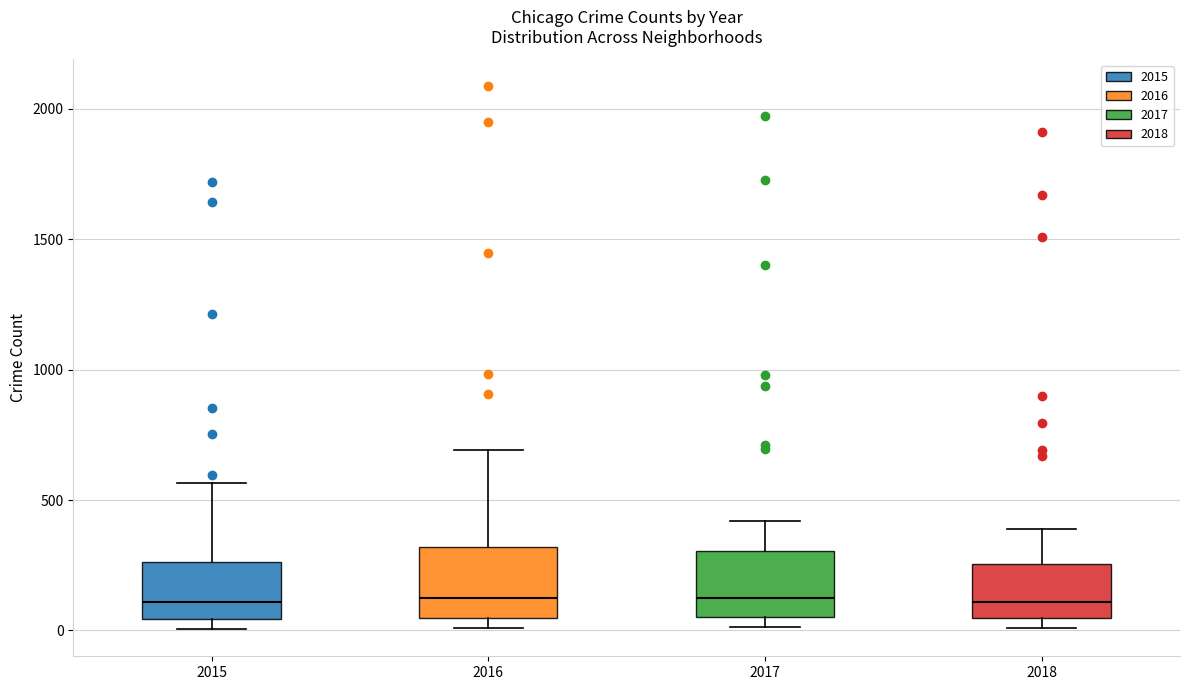

Reading left to right, read every box against the y-axis: the position of its median line, the range the box covers, and the ends of its whiskers. The values are not printed on the chart, so give them approximately, as read against the axis.

2015: median 100, box 50 to 250, whiskers 0 to 550
2016: median 150, box 50 to 300, whiskers 0 to 700
2017: median 100, box 50 to 300, whiskers 0 to 400
2018: median 100, box 50 to 250, whiskers 0 to 400